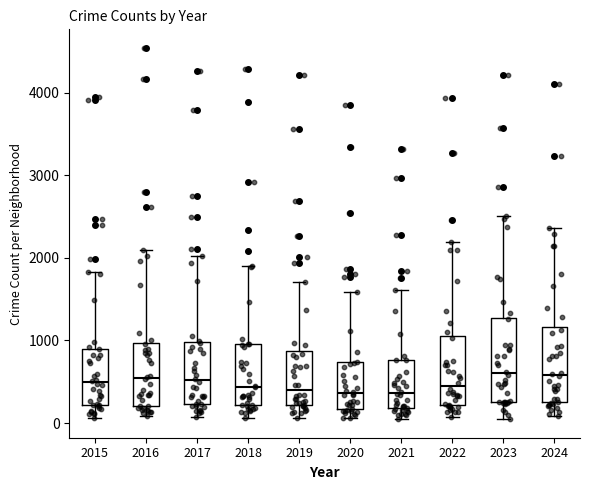

Which box is the tallest, from its lower edge to its upper edge?

2023